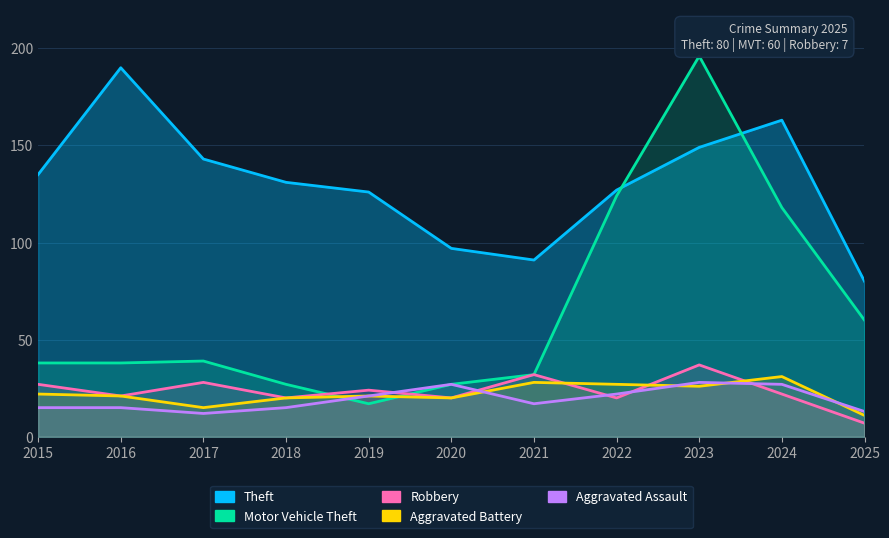

Which category has the highest value across all series?

2023